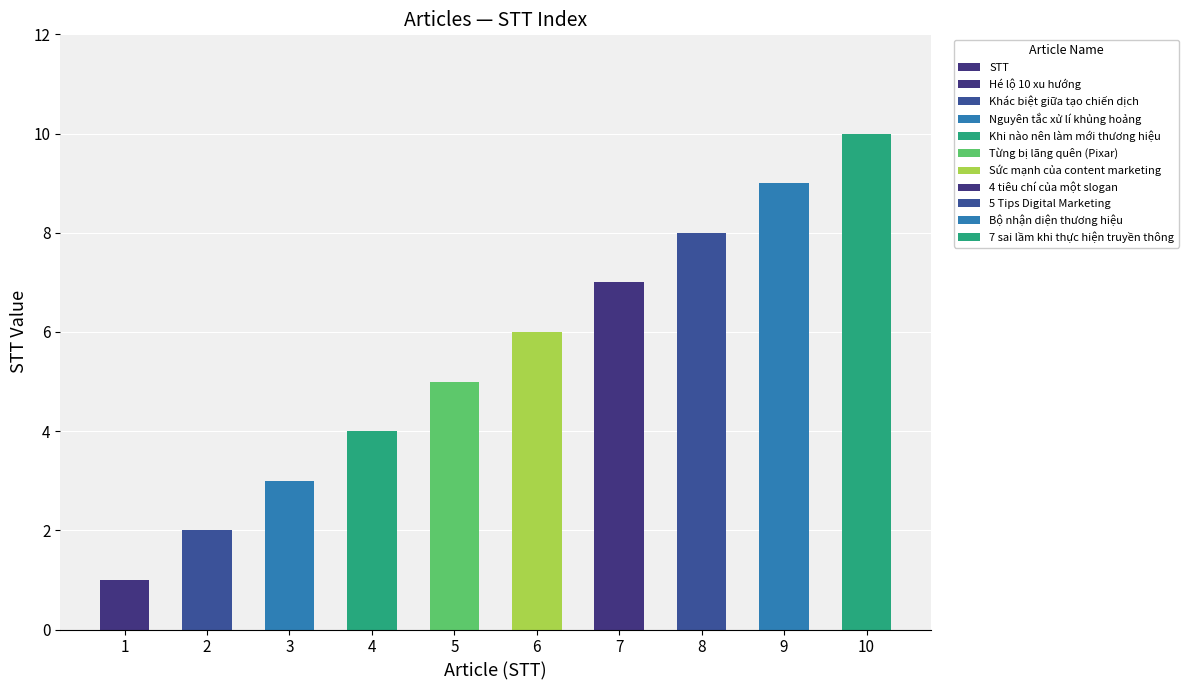

The chart shows a value of 7 at 5. True or false?

False